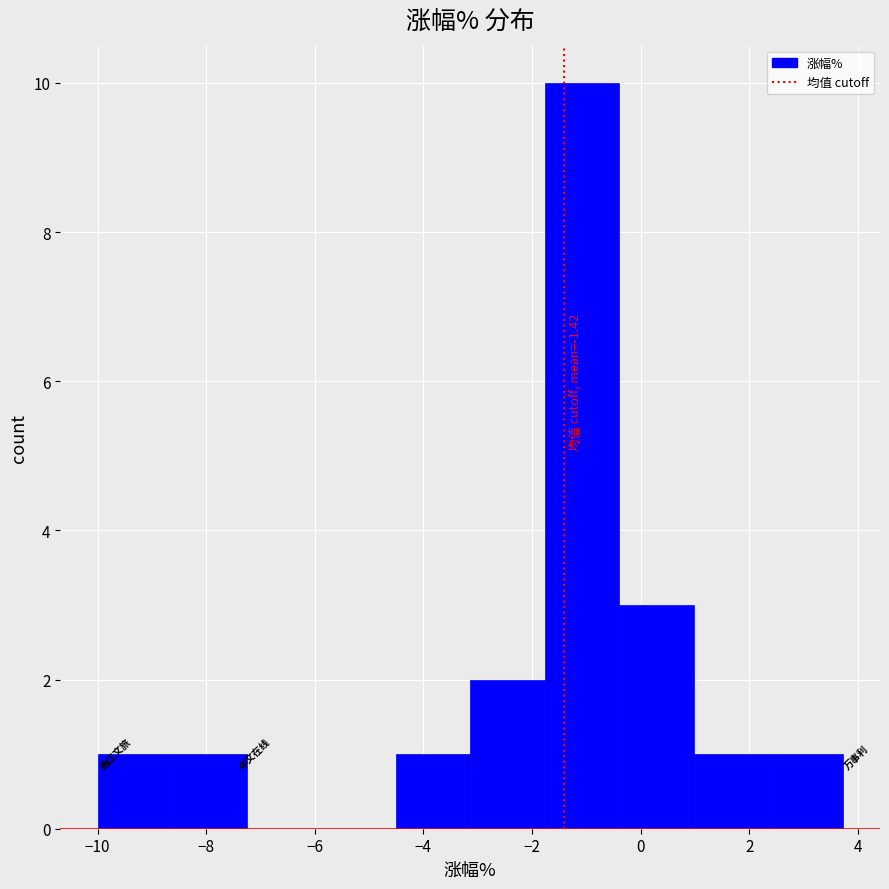

Over which range of the x-axis is the bar tallest?

-1.8 to -0.4